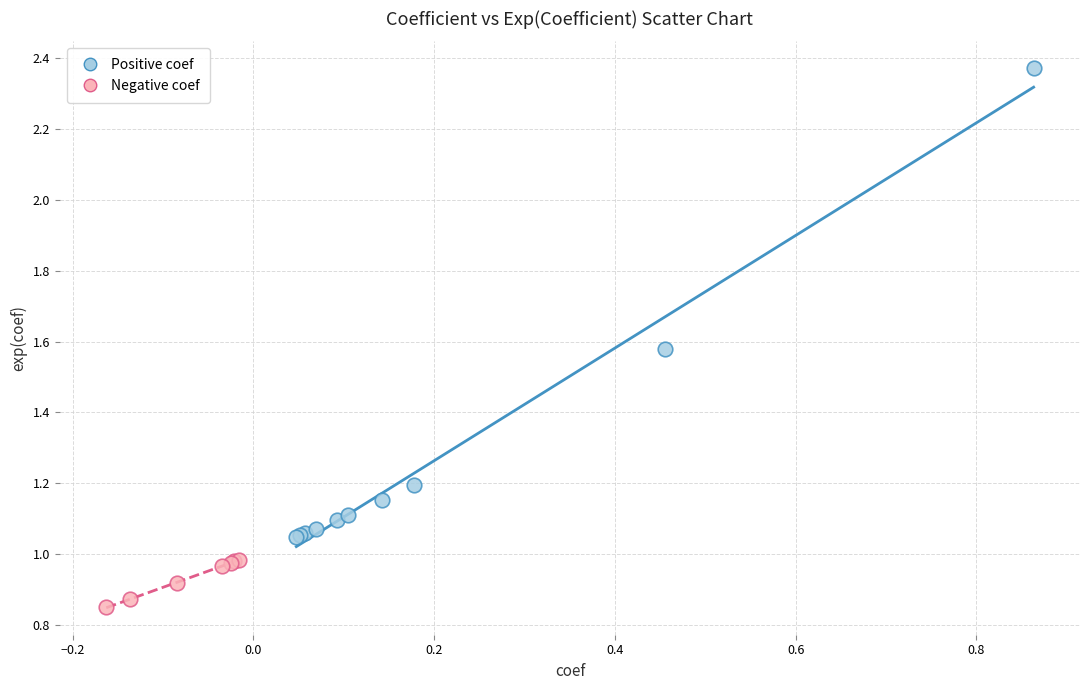

What are all the series names shown in the legend?

Positive coef, Negative coef